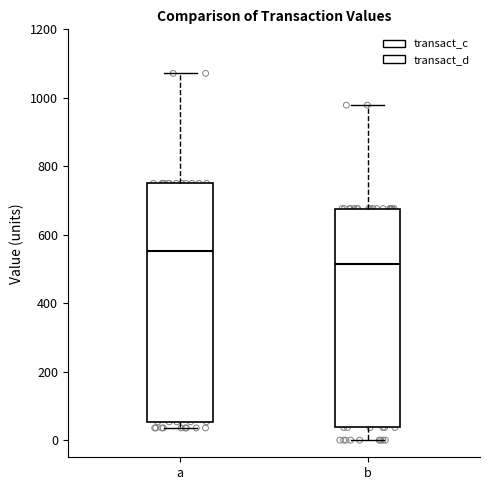

Comparing the boxes themselves (not the whiskers), which one is the tallest?

a